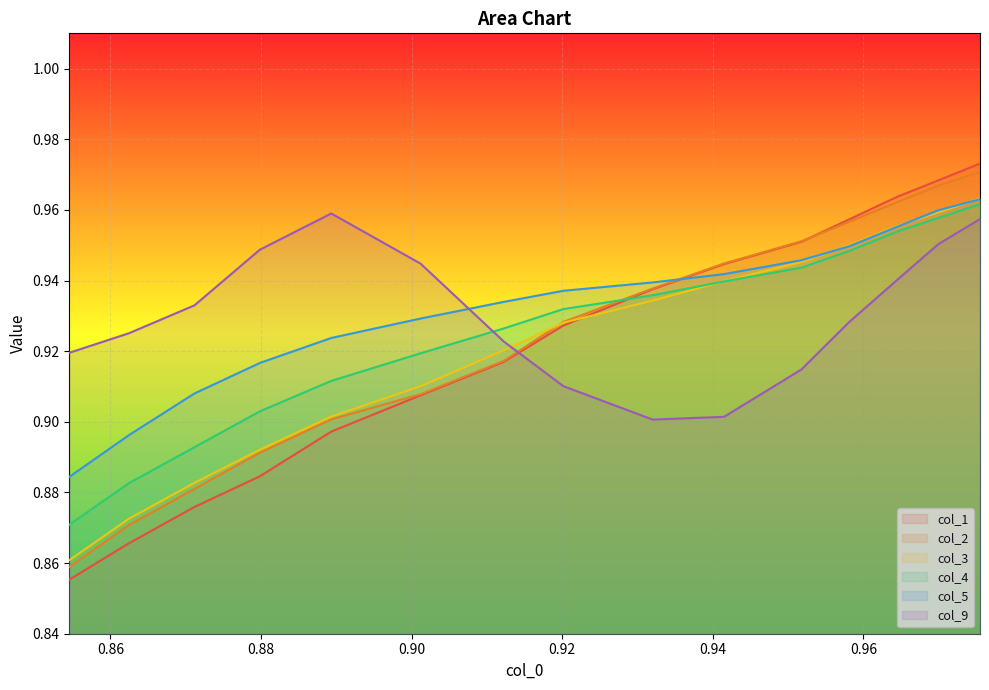

Does the chart display data point markers on the line(s)?

No